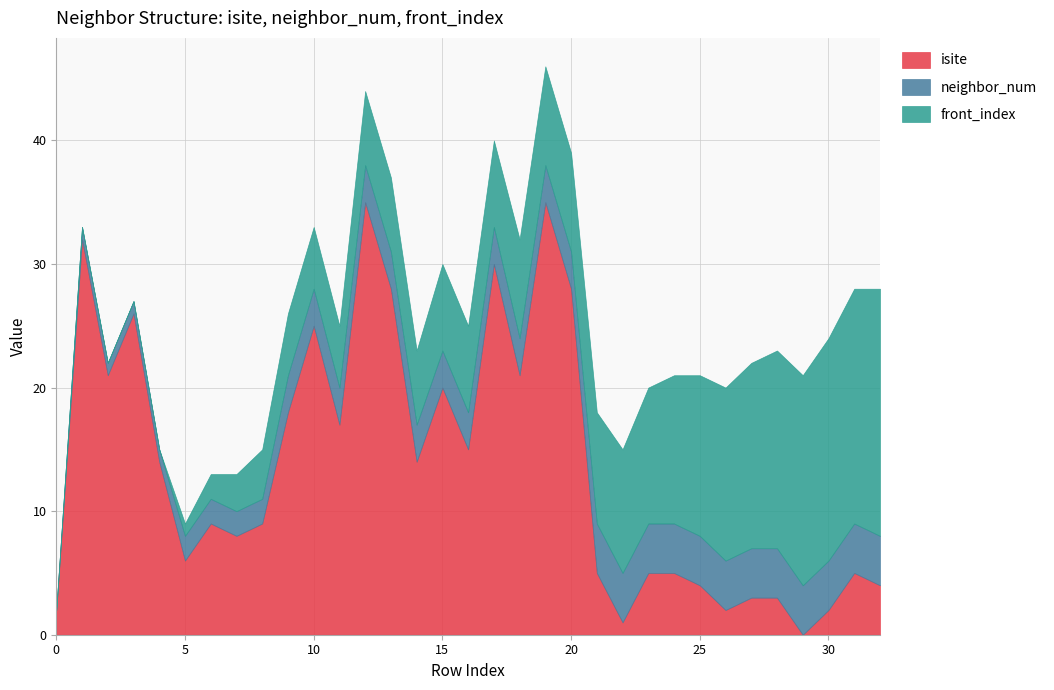

Does the chart have visible grid lines?

Yes